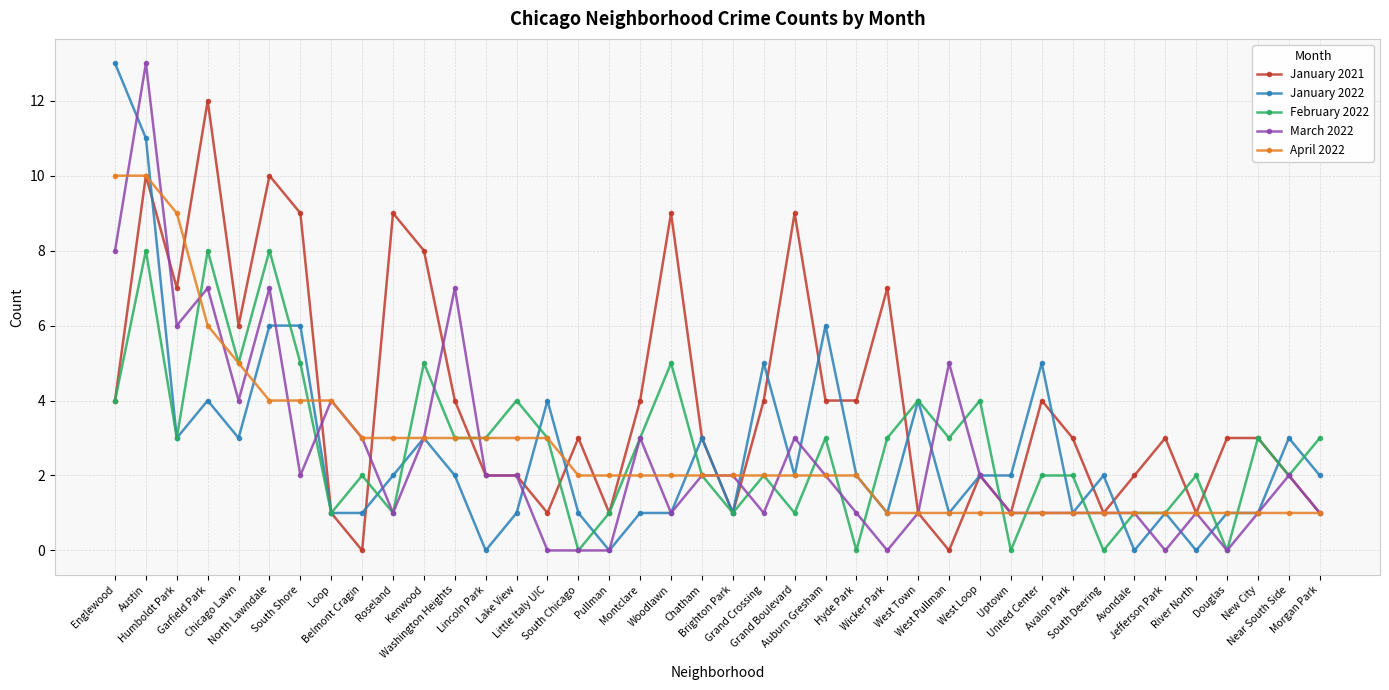

Does the chart have visible grid lines?

Yes